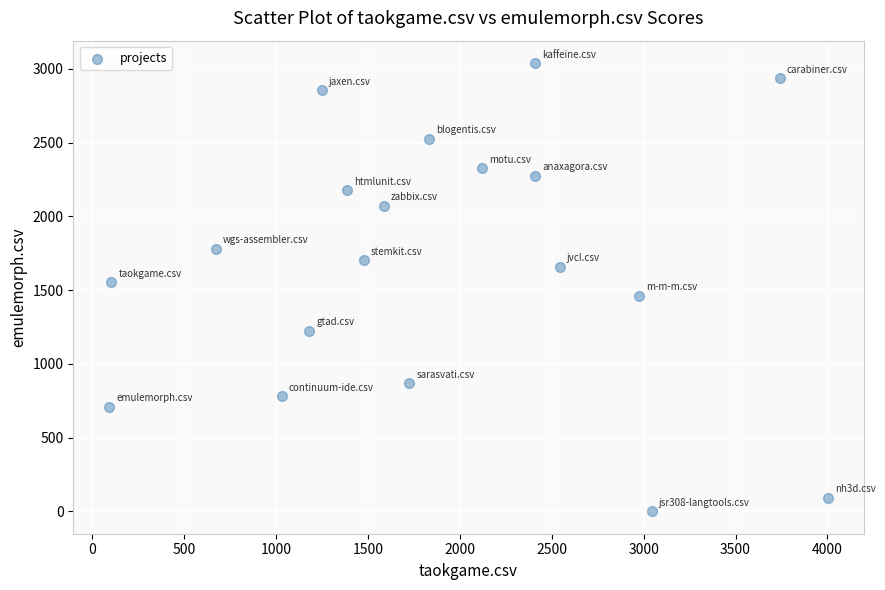

What is the range of Y values (max minus min)?

3039.0